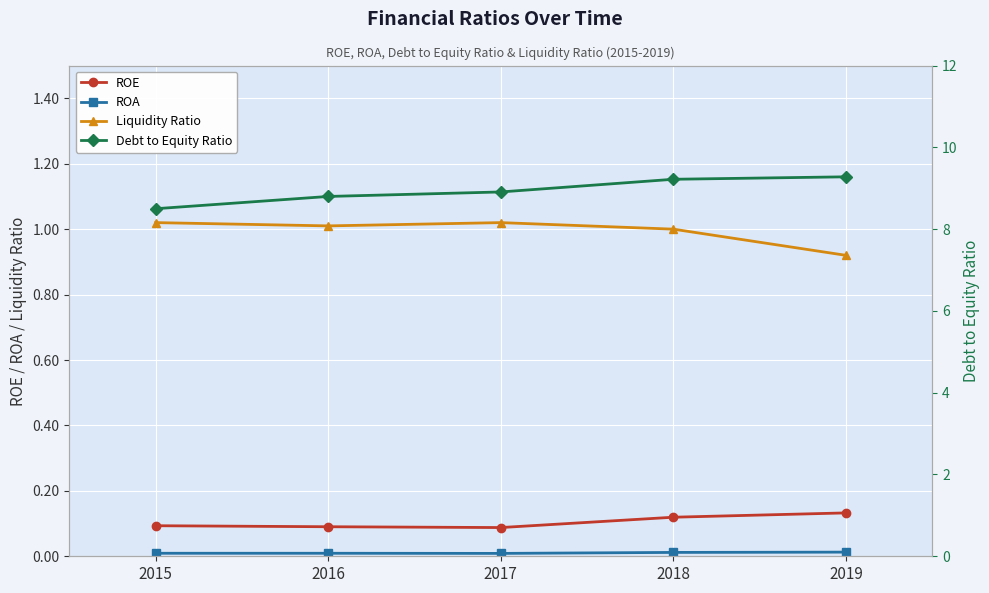

Where is the first local minimum for ROE?

2017